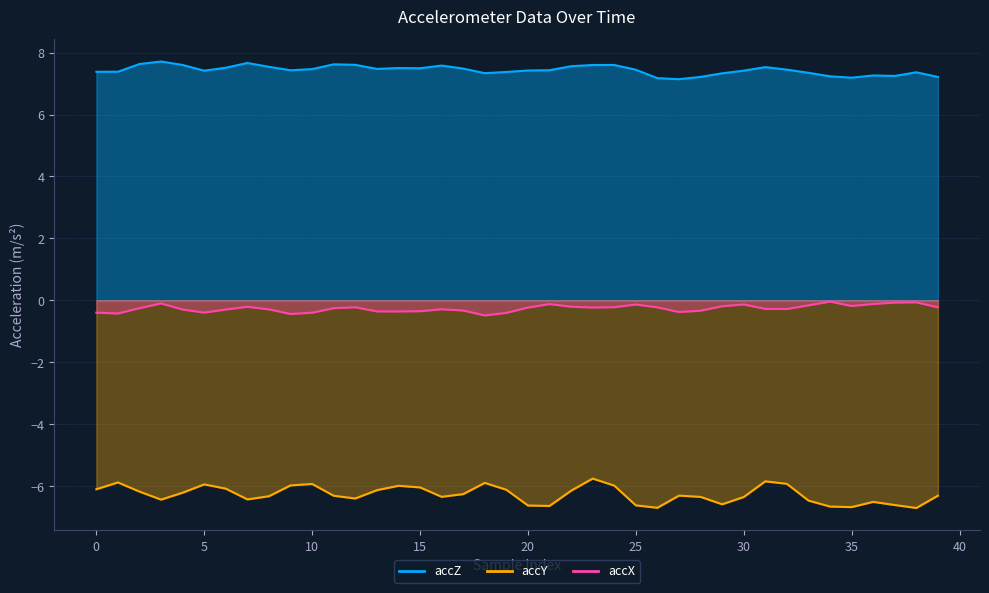

How many lines are shown in the chart?

3